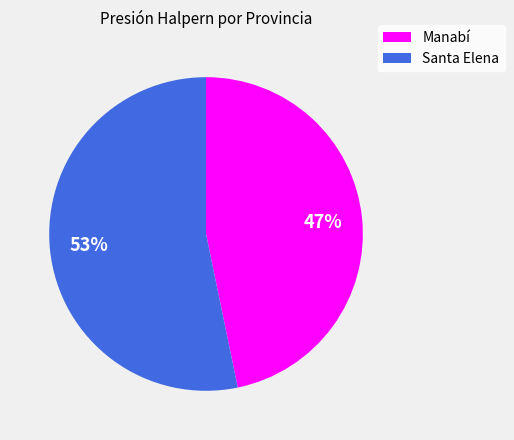

What is the majority slice?

Santa Elena